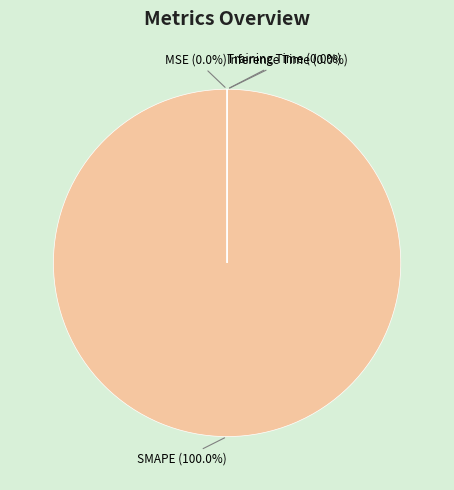

What is the majority slice?

SMAPE